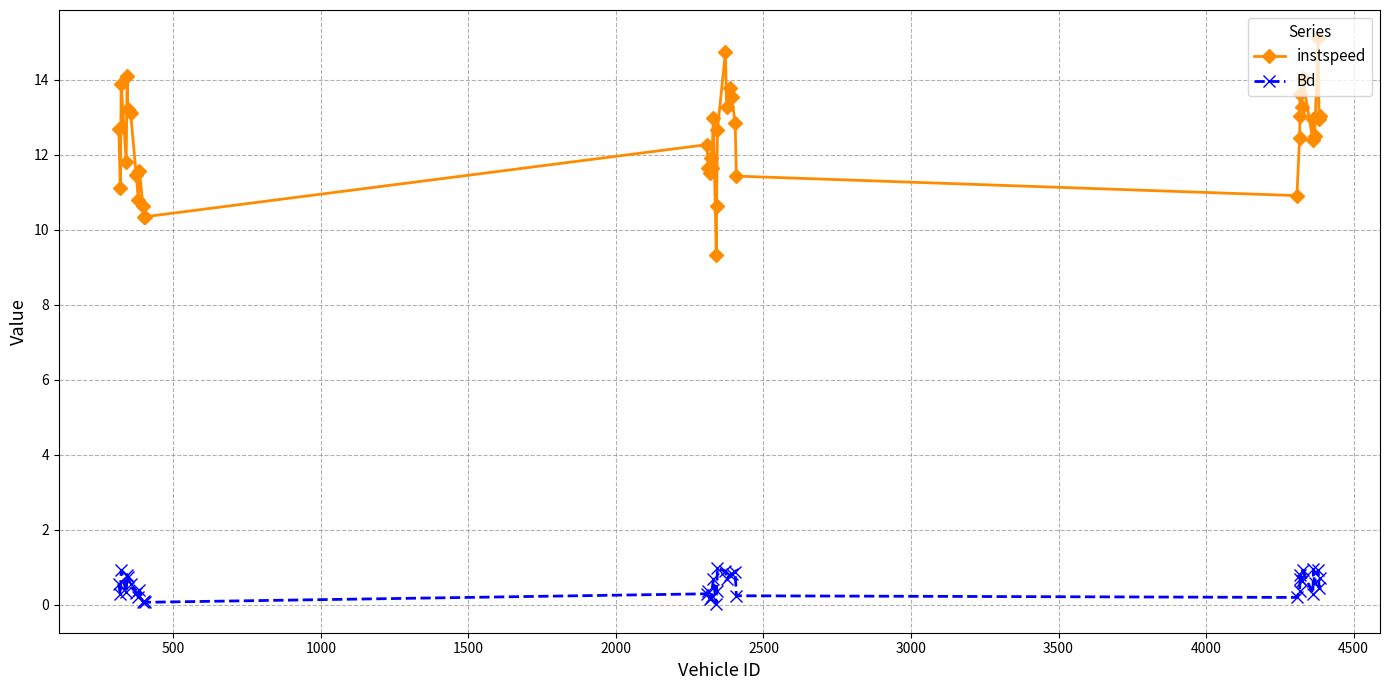

True or false: Bd has more than 2 points higher than both neighbors.

True